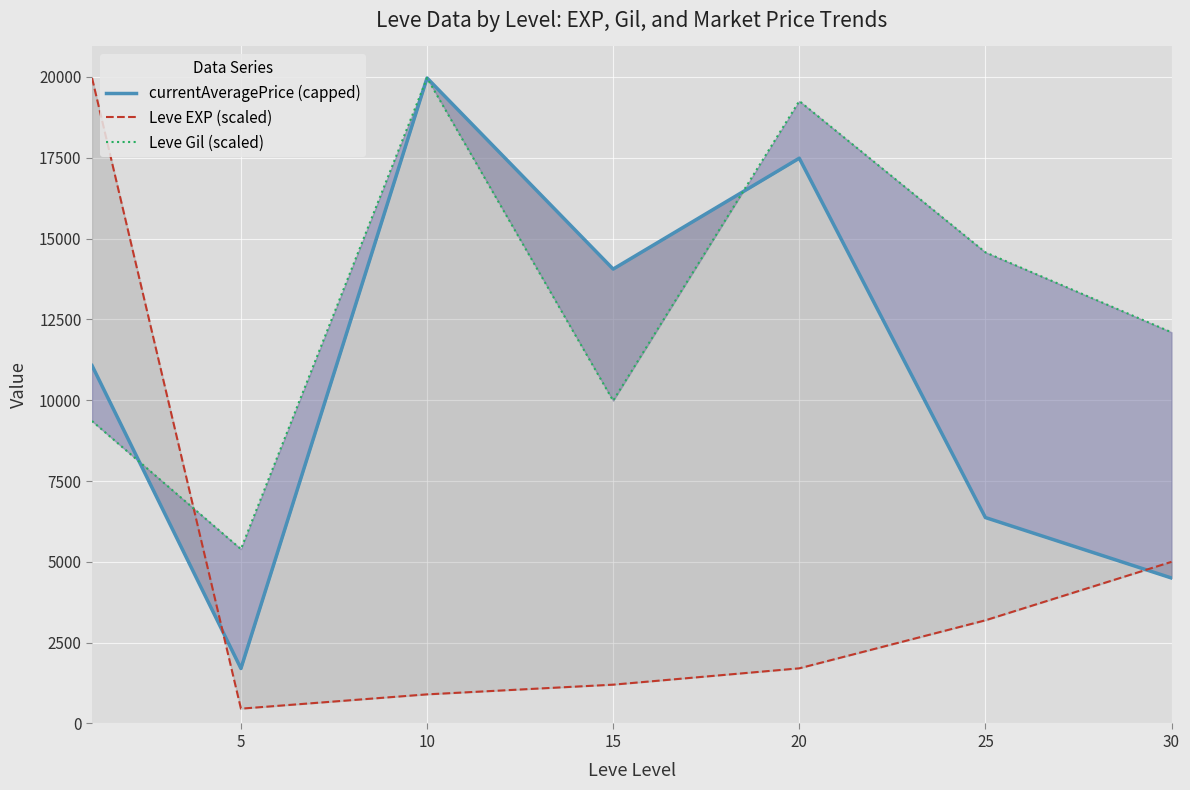

Reading left to right, what are all the values shown in this chart?

currentAveragePrice (capped): 11071.3	1701.0	19967.5	14056.2	17486.0	6370.5	4500.0
Leve EXP (scaled): 19967.5	458.1	900.4	1200.6	1706.1	3191.0	4999.8
Leve Gil (scaled): 9355.3	5393.0	19967.5	9983.8	19254.4	14574.5	12100.8